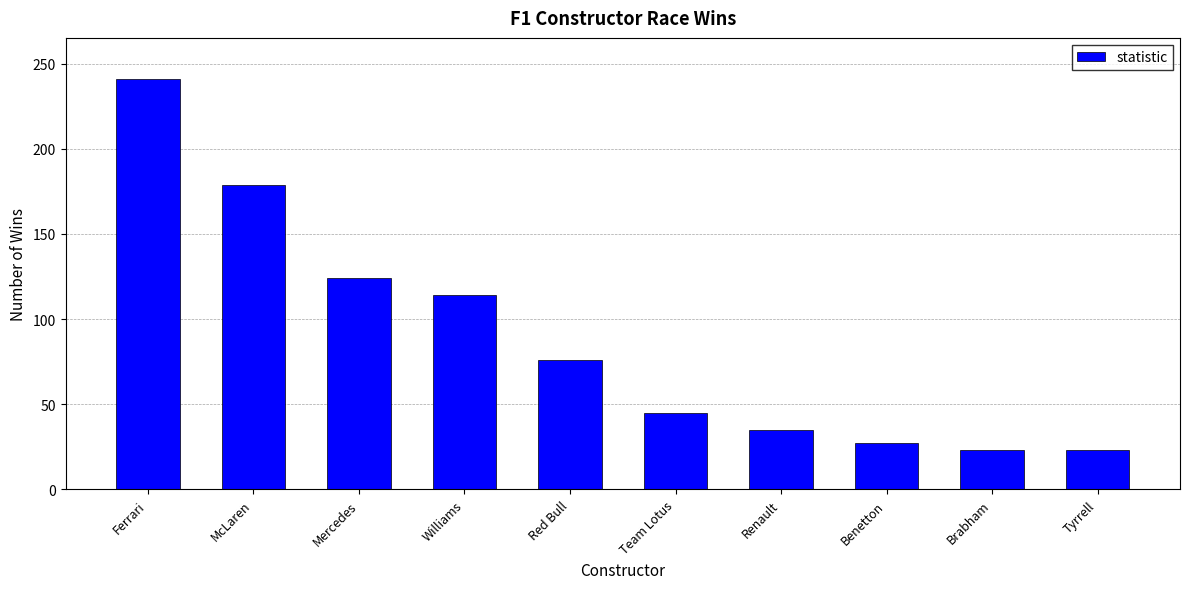

Where does the data first go above 76?

Ferrari